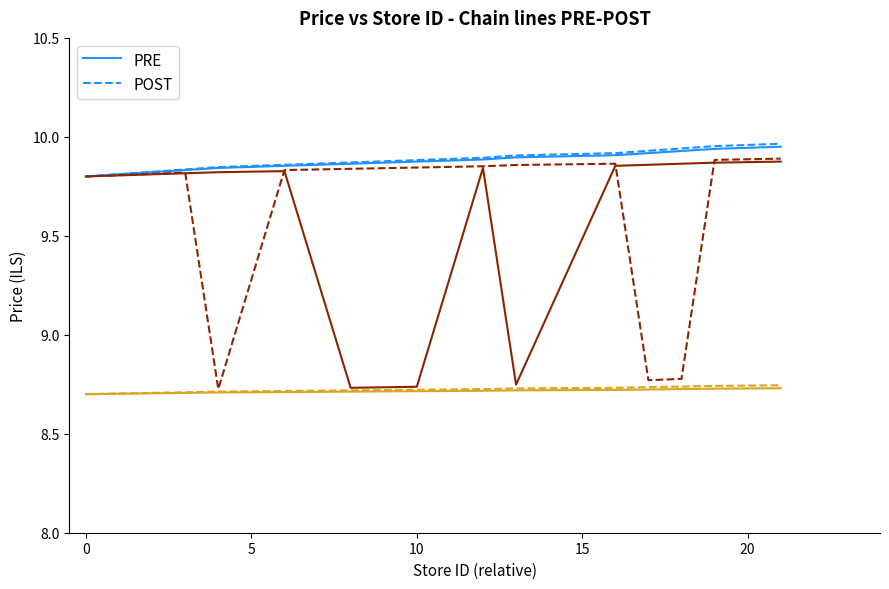

True or false: POST has a value of 3.9 at 5.

False